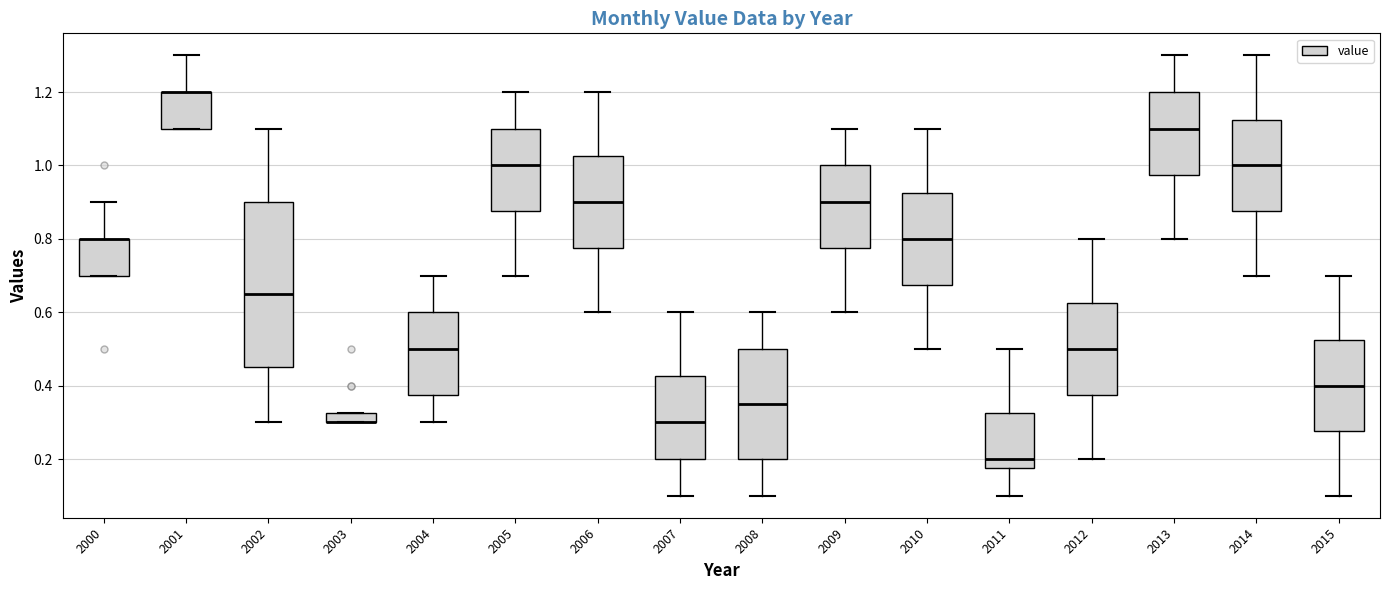

Where is the upper edge of the box at x = 2006 on the y-axis? The values are not printed on the chart, so give them approximately, as read against the axis.

1.02